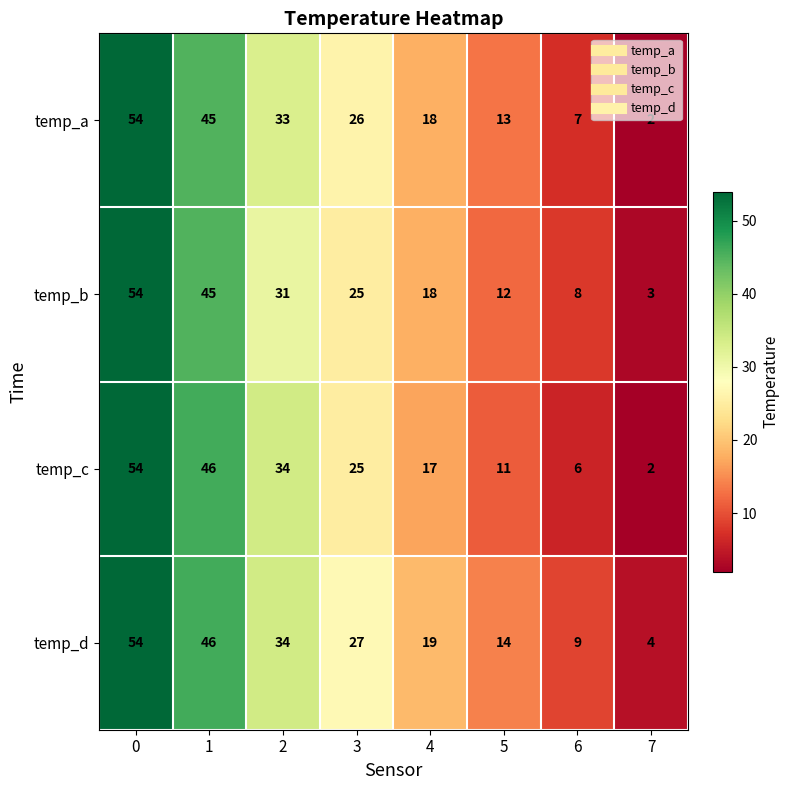

What is the spread (max minus min) of values at 3?

2